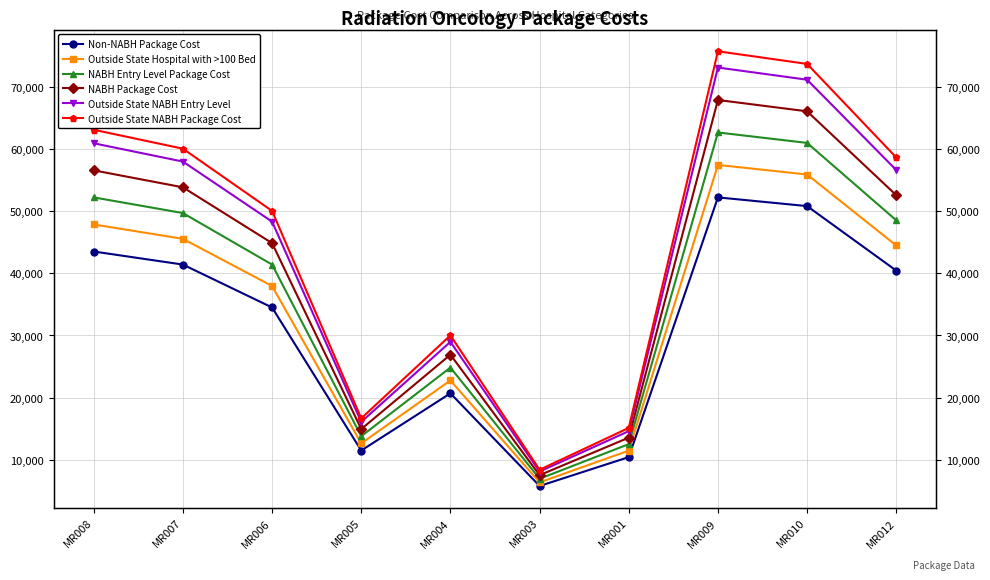

What is the total value across all series at MR007?

308430